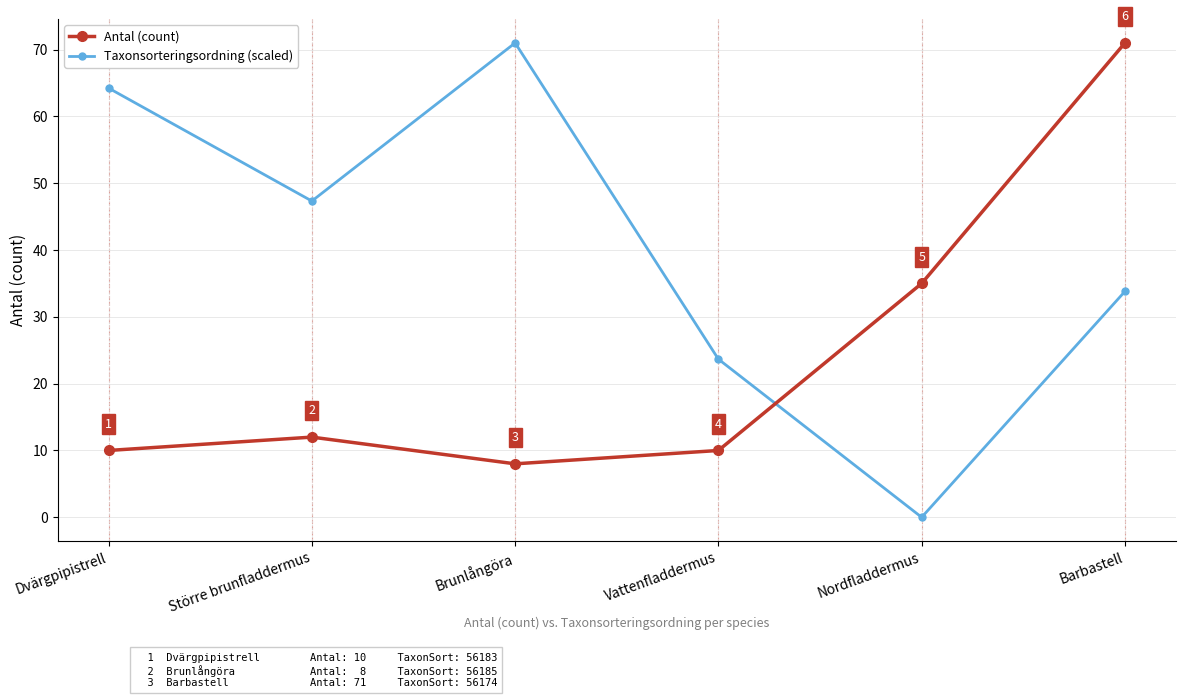

What is the maximum value shown in the chart?

71.0